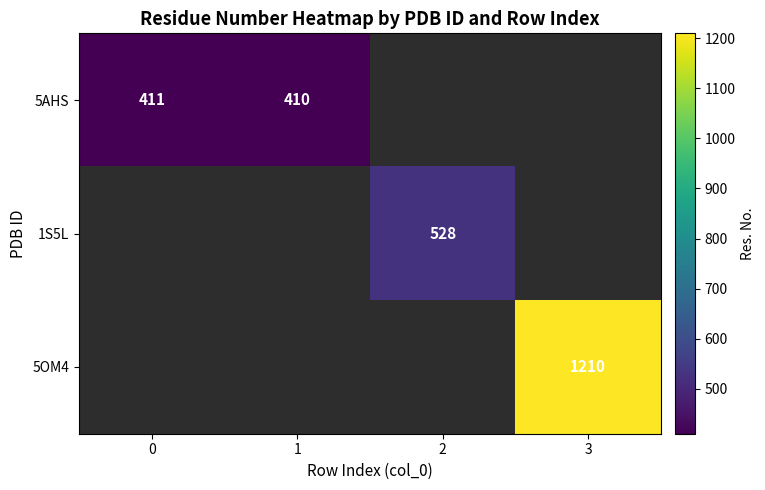

True or false: 5AHS has a value of 716 at 0.

False